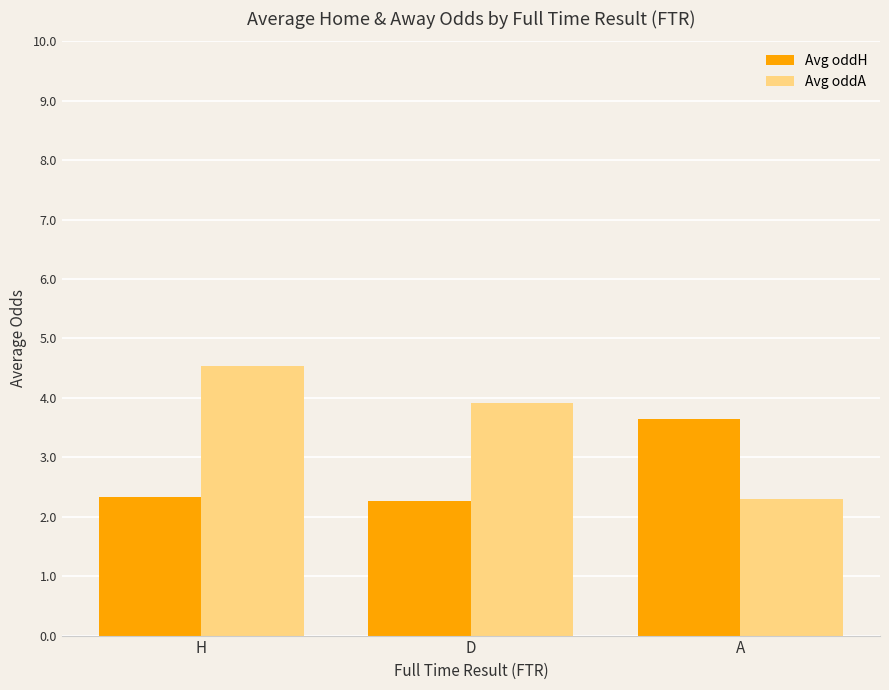

What position from the left is D?

2